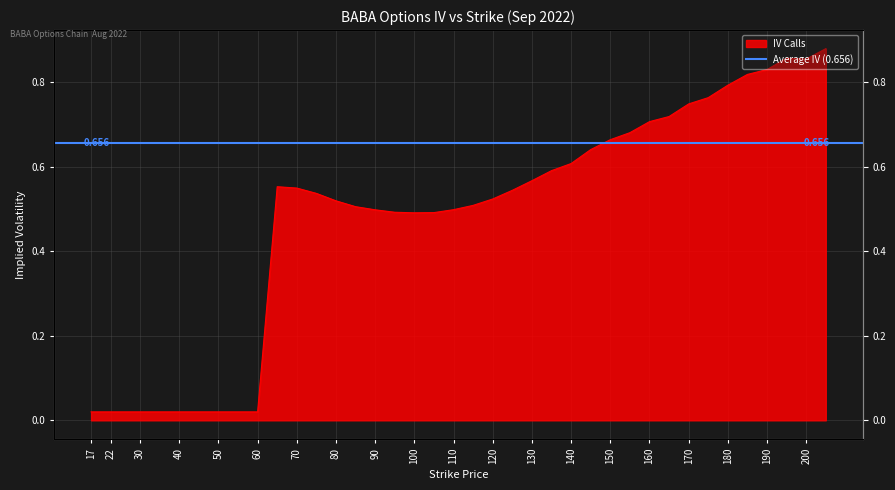

The value at 125 is 0.8. True or false?

False